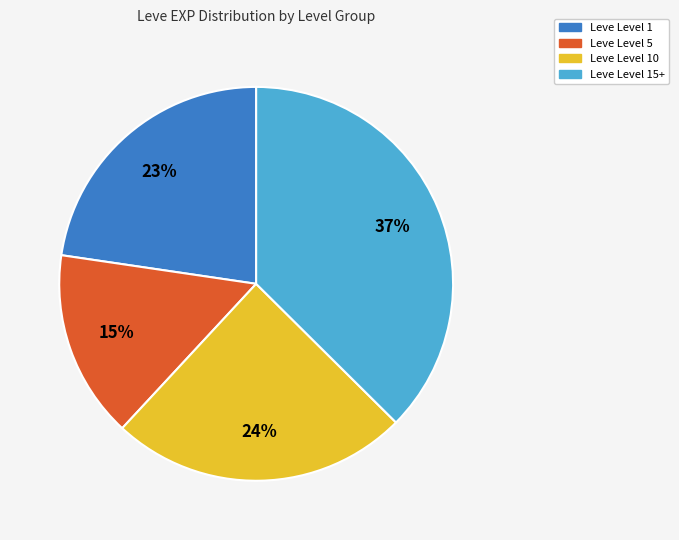

To the nearest percent, what is the average slice percentage?

25%